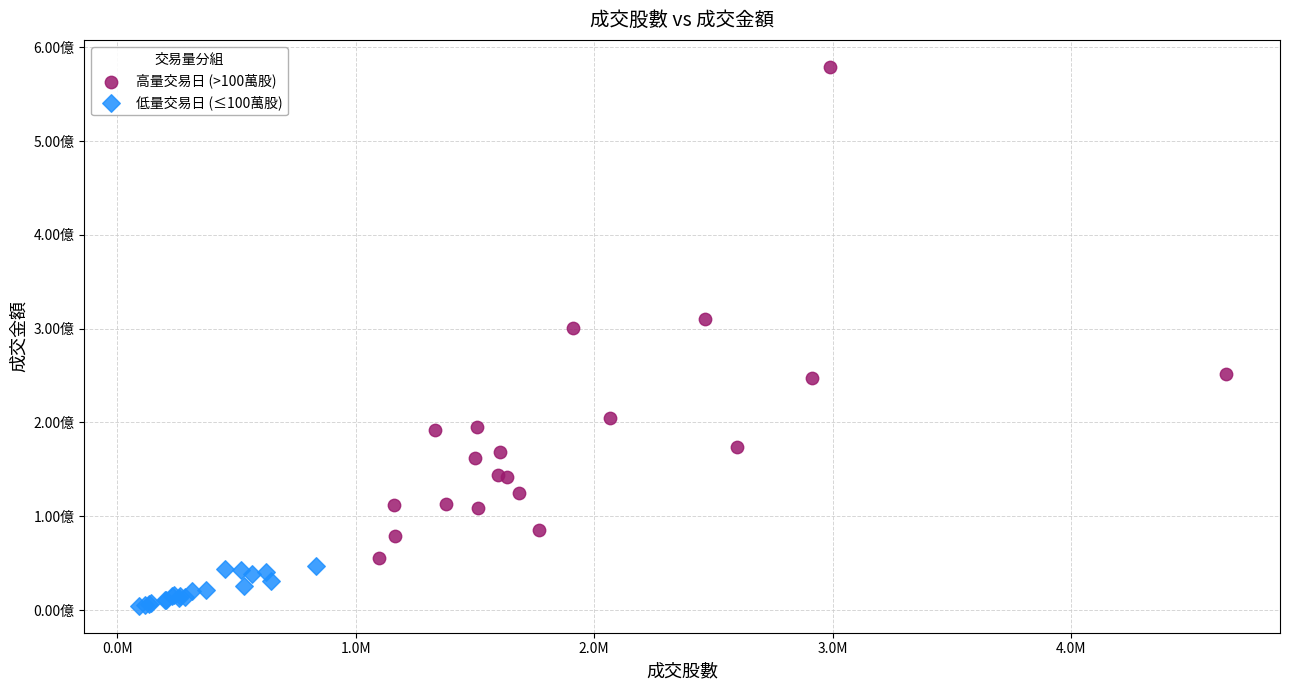

Which series reaches the maximum Y coordinate?

高量交易日 (>100萬股)